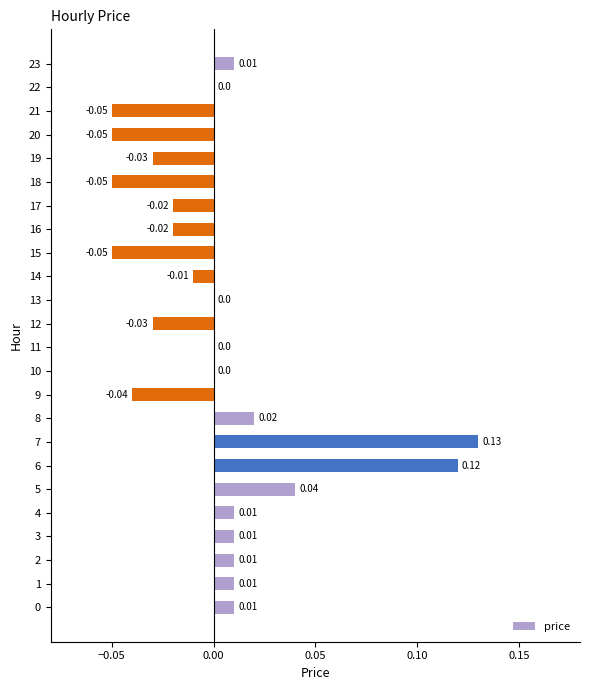

How many categories are shown in the chart?

24